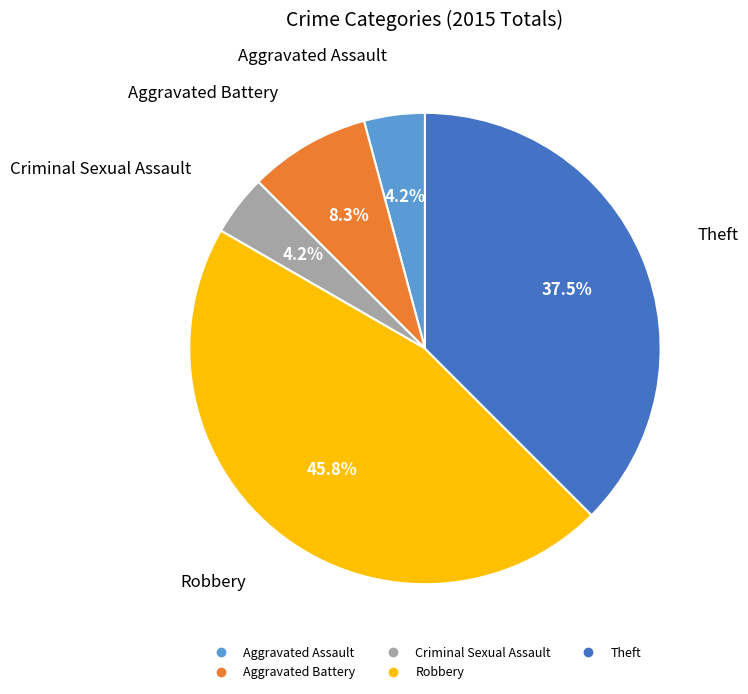

True or false: Aggravated Battery accounts for 8% of the total.

True